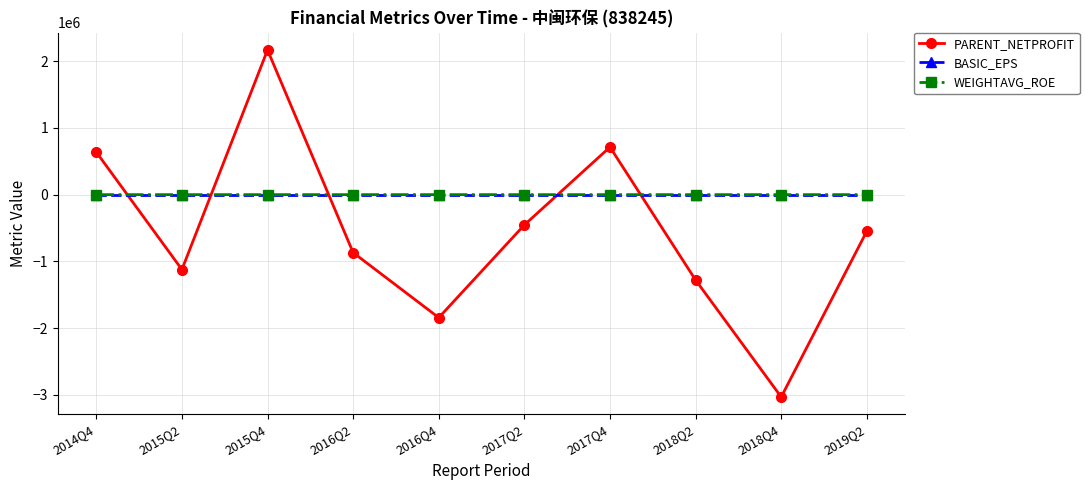

What is the label of the 8th point from the right?

2015Q4